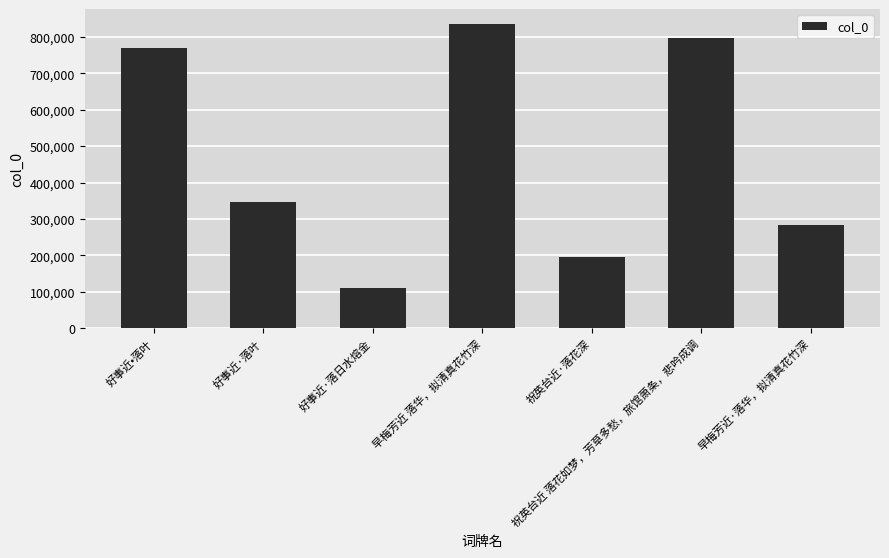

Reading right to left, transcribe all the data shown in this chart.

早梅芳近·落华，拟清真花竹深=283549	祝英台近 落花如梦，芳草多愁，旅馆萧条，悲吟成调=796335	祝英台近·落花深=195932	早梅芳近 落华，拟清真花竹深=834644	好事近·落日水熔金=109661	好事近·落叶=346843	好事近•落叶=769774